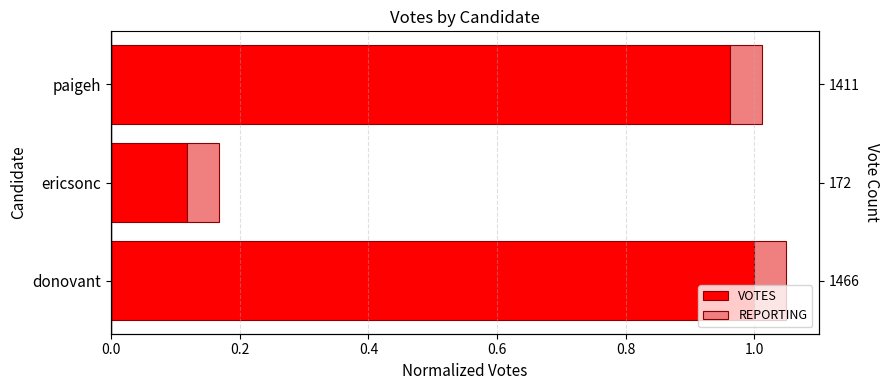

What are all the series names shown in the legend?

VOTES, REPORTING